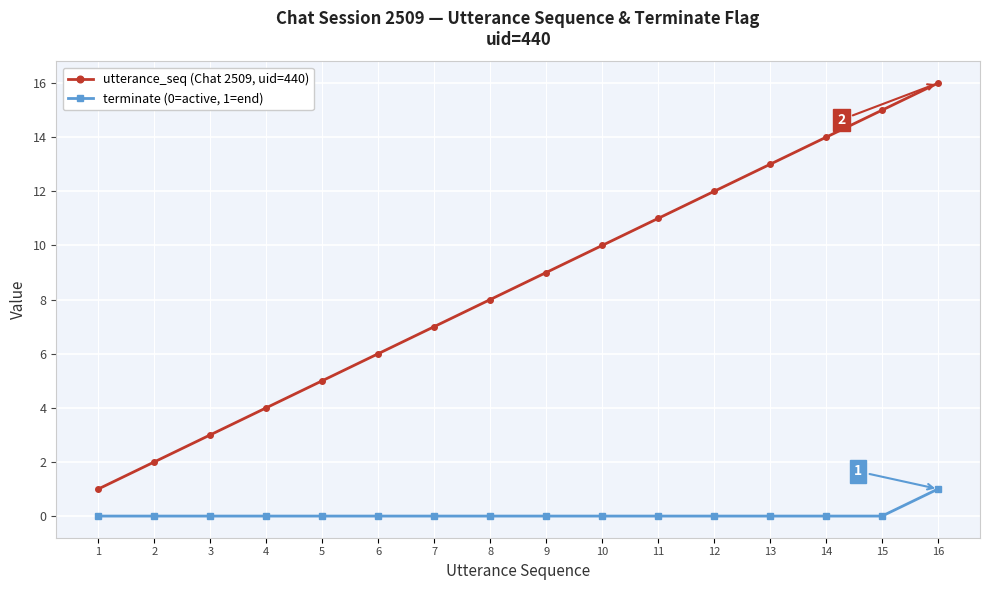

What is the difference between the second highest and minimum values in the utterance_seq (Chat 2509, uid=440) series?

14